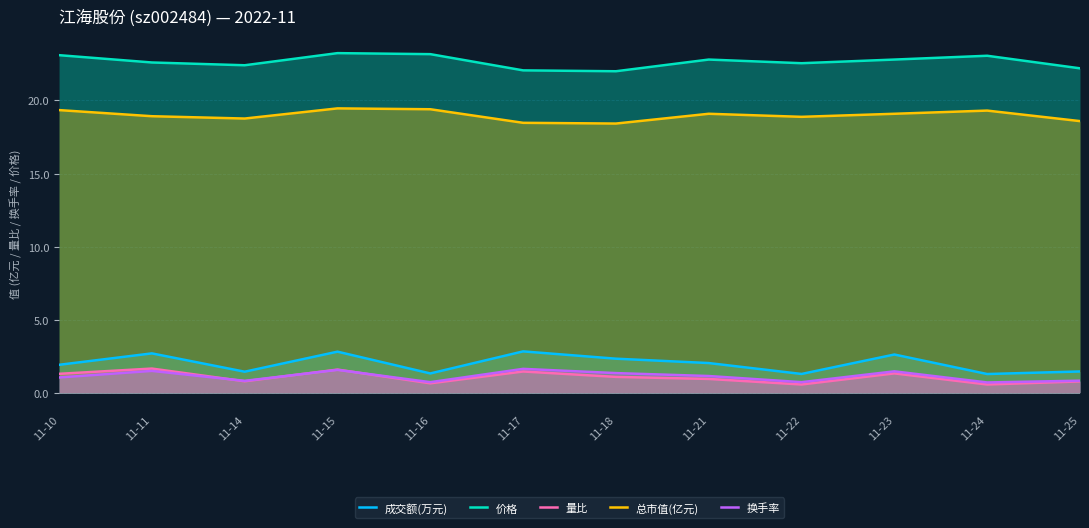

Reading right to left, transcribe all the data shown in this chart.

成交额(万元): 1.5	1.3	2.6	1.3	2.0	2.3	2.8	1.3	2.8	1.4	2.7	1.9
价格: 22.2	23.1	22.8	22.6	22.8	22.0	22.1	23.2	23.2	22.4	22.6	23.1
量比: 0.8	0.6	1.3	0.6	0.9	1.1	1.4	0.6	1.6	0.8	1.6	1.3
总市值(亿元): 18.6	19.3	19.1	18.9	19.1	18.4	18.5	19.4	19.5	18.8	18.9	19.3
换手率: 0.8	0.7	1.5	0.7	1.1	1.3	1.6	0.7	1.6	0.8	1.5	1.0